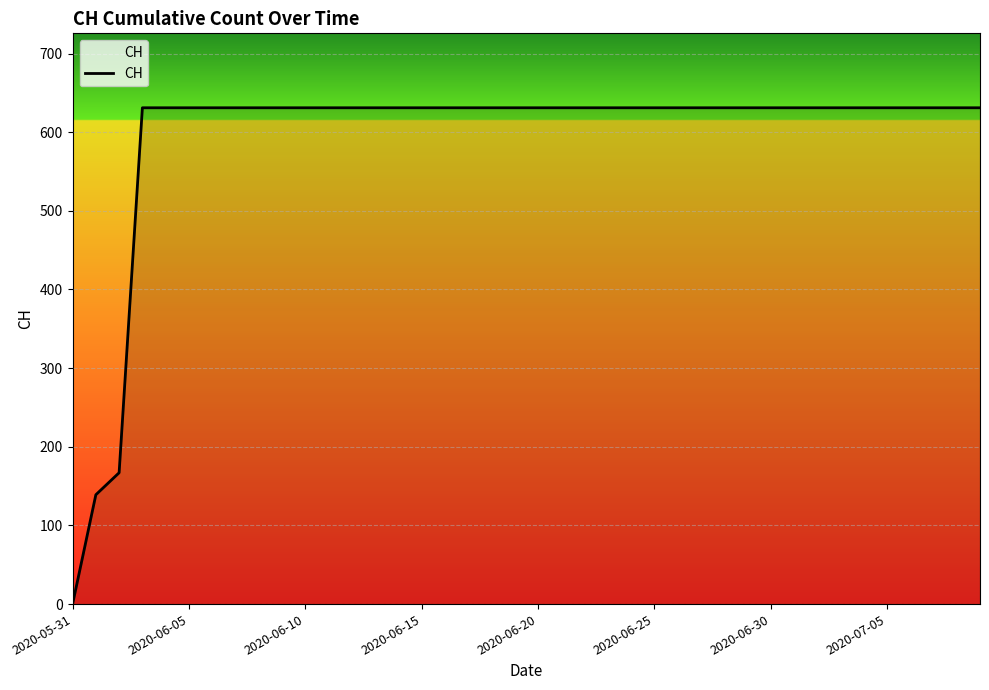

What is the difference between the maximum and minimum values?

631